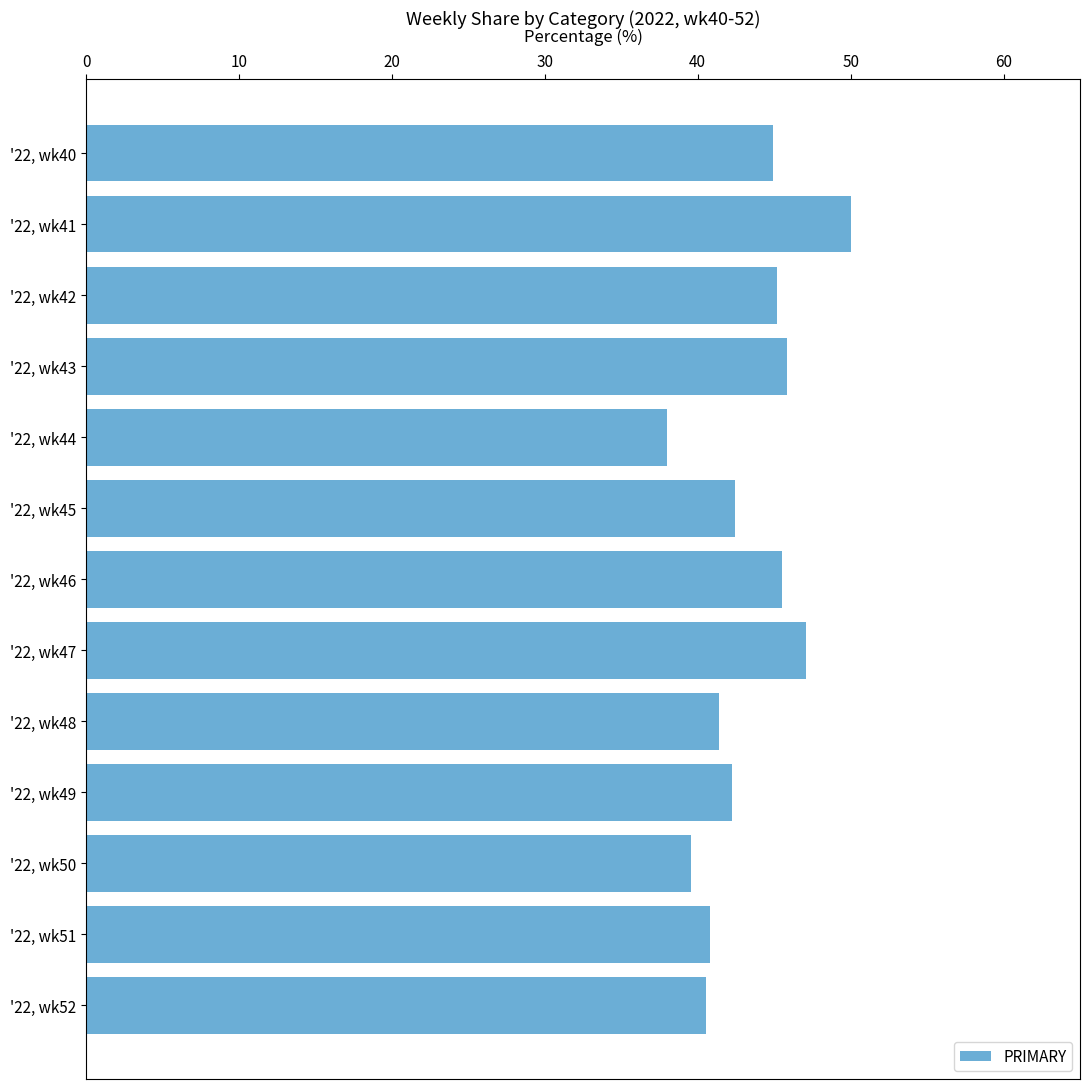

True or false: the data shows 87.2 at '22, wk41.

False